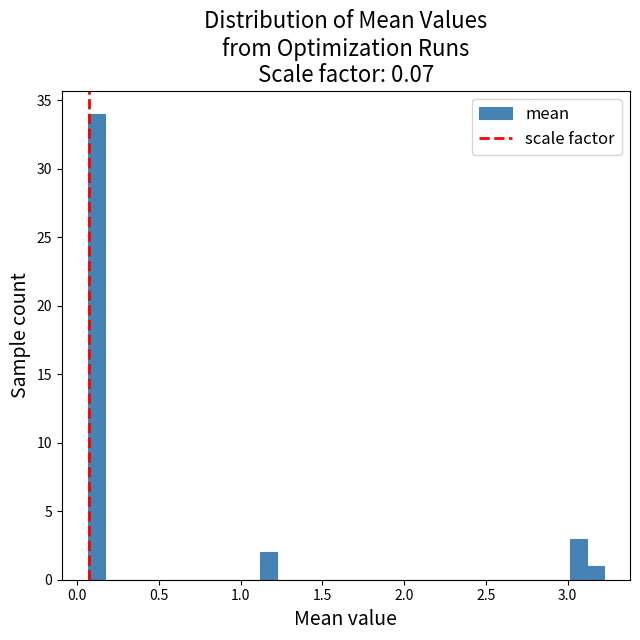

Around what value on the x-axis is the tallest bar? Give the approximate position of its centre, as read against the axis.

0.10